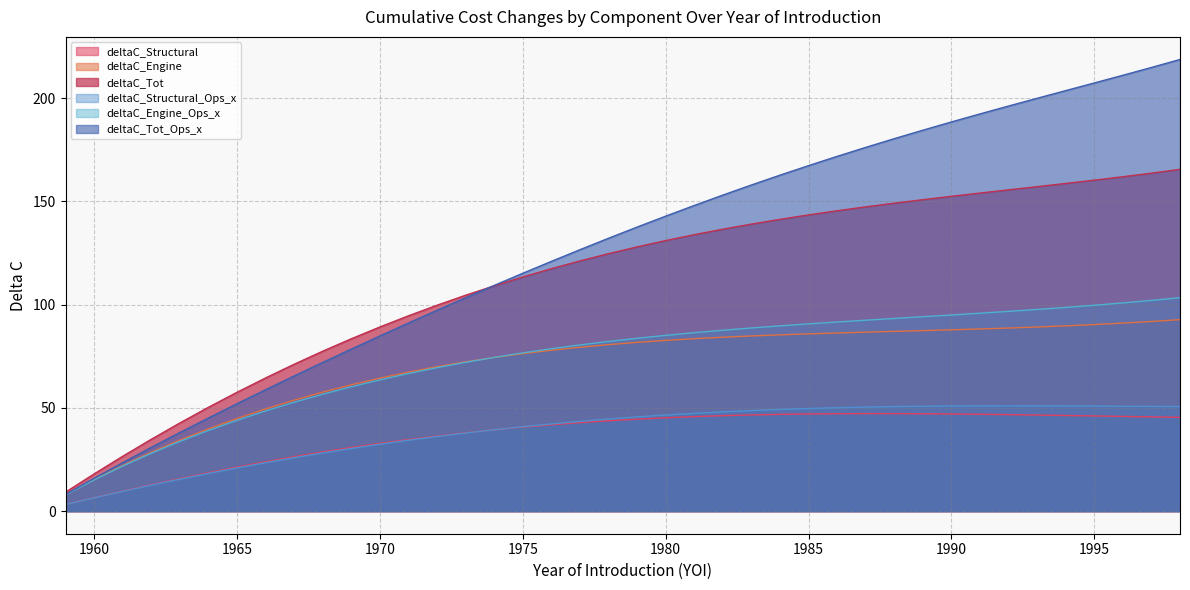

What is the difference between the highest and lowest values at 1973?

66.7